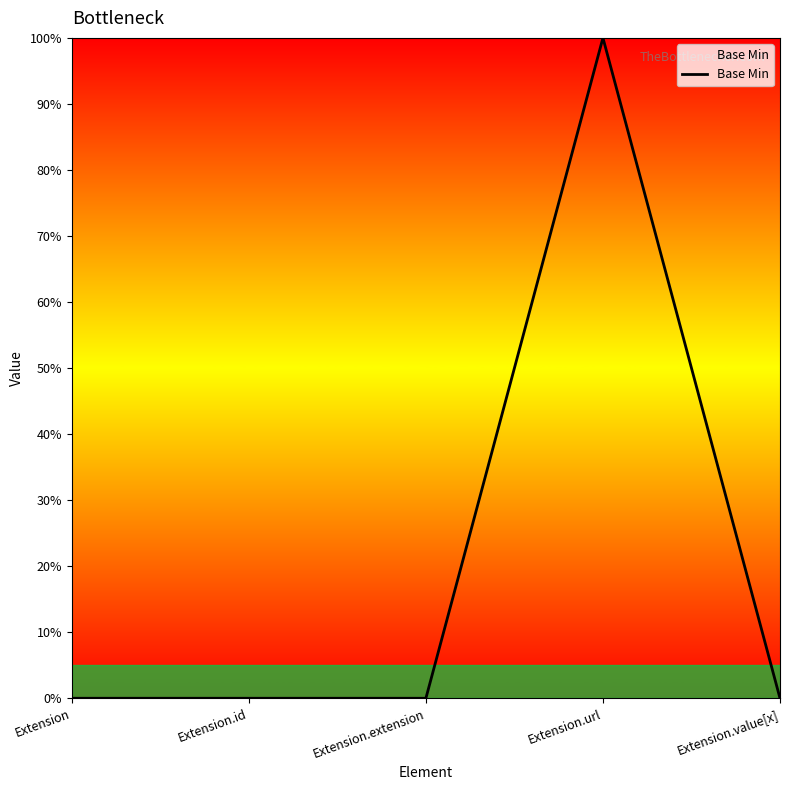

Reading left to right, list all the values displayed in this chart.

Extension=0	Extension.id=0	Extension.extension=0	Extension.url=1	Extension.value[x]=0